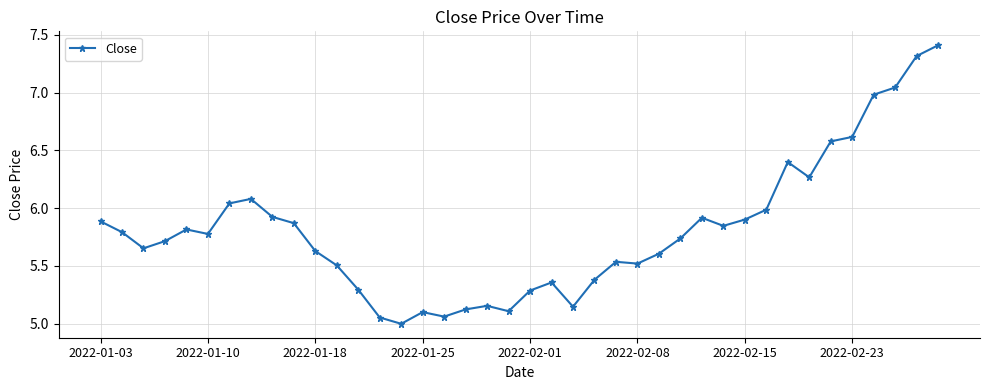

True or false: there are more than 2 points higher than both neighbors.

True